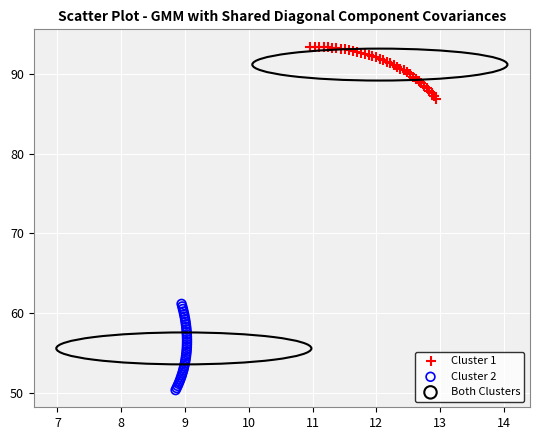

Which series reaches the minimum Y coordinate?

Cluster 2